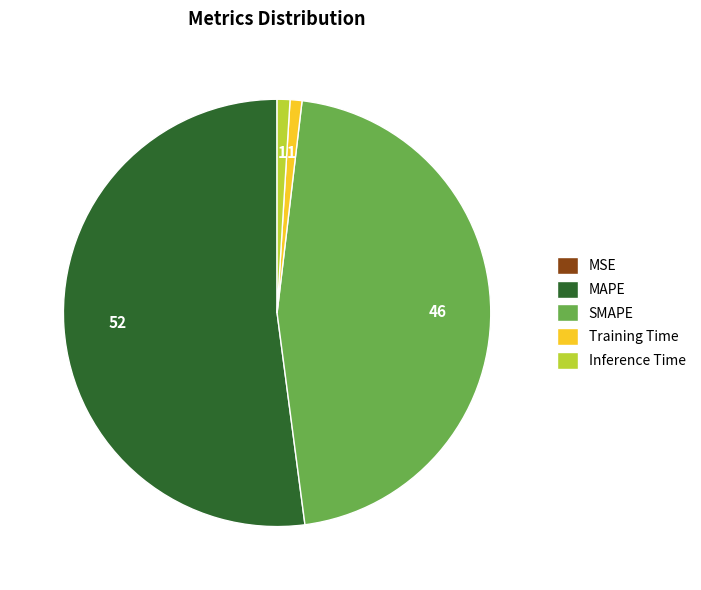

True or false: MAPE accounts for 52% of the total.

True